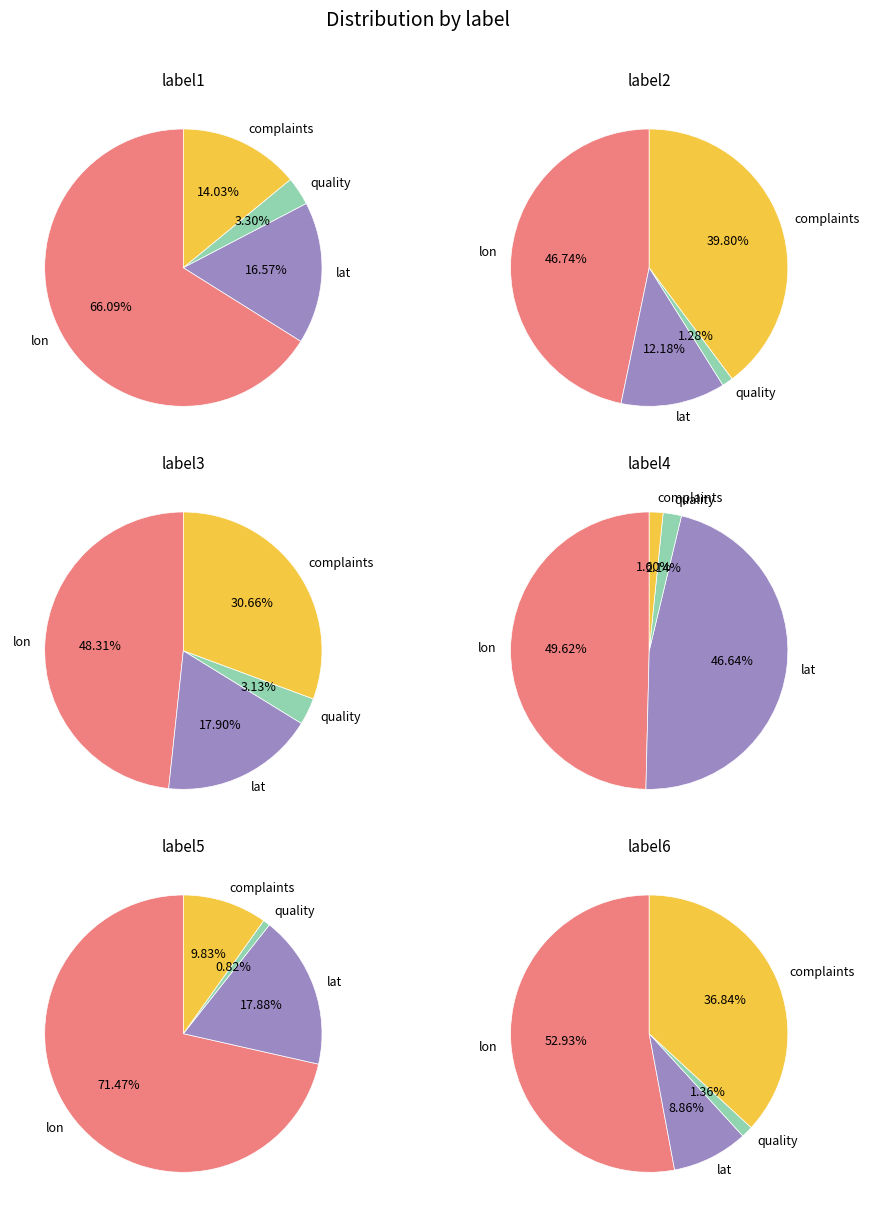

What is the total percentage of quality and lat?

19.9%